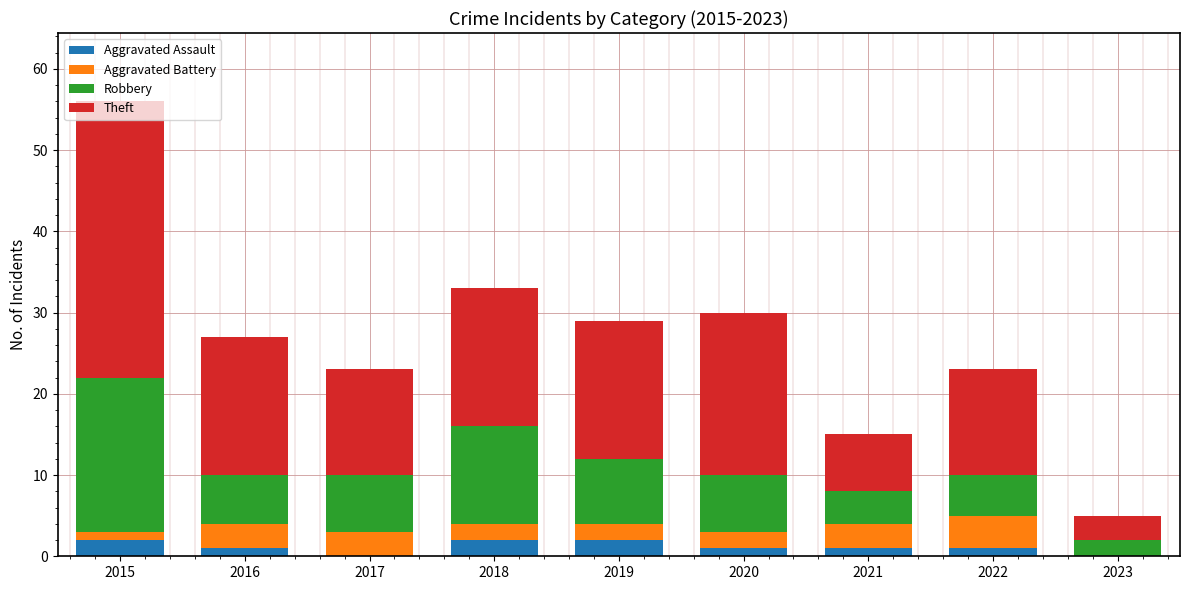

At which category is the sum across all series the highest?

2015